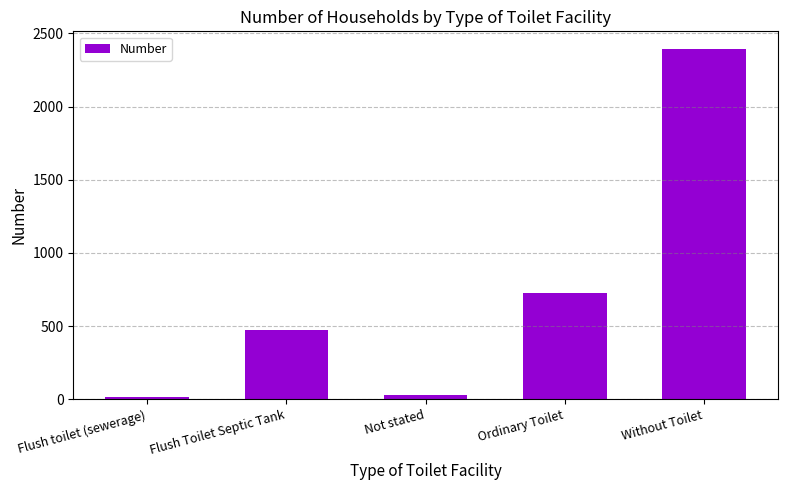

What is the label of the 4th bar from the left?

Ordinary Toilet